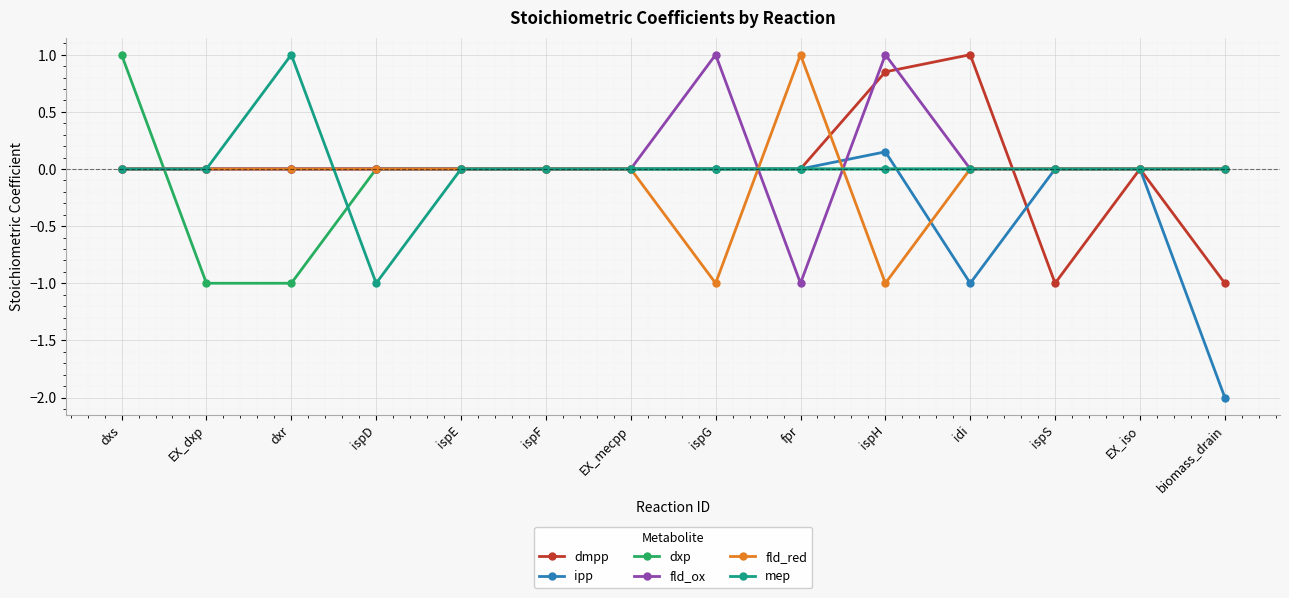

What is the label of the 14th point from the left?

biomass_drain